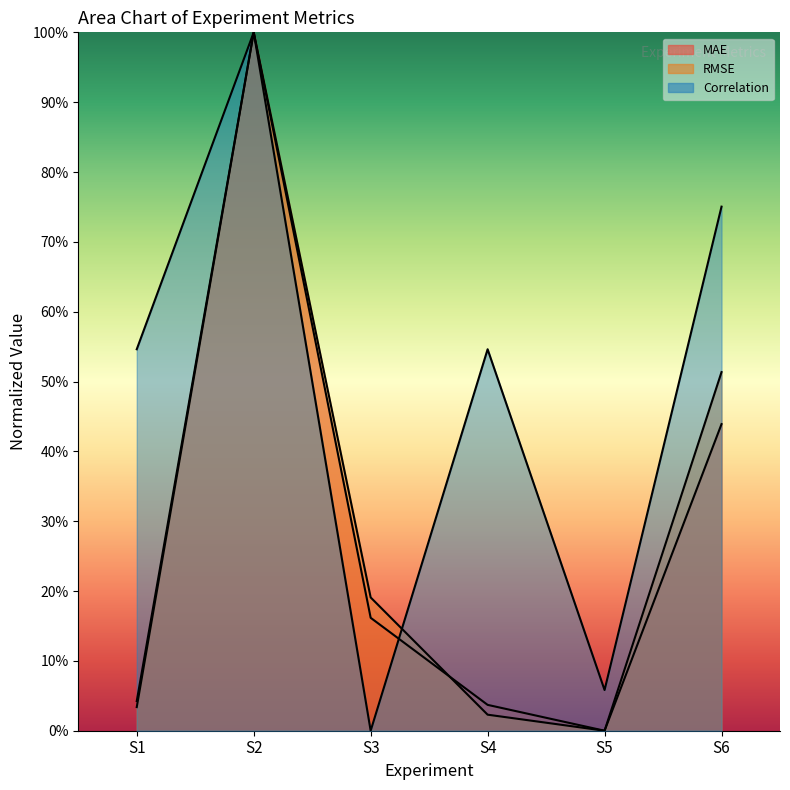

What is the sum of the MAE values at S5 and S2?

1.0